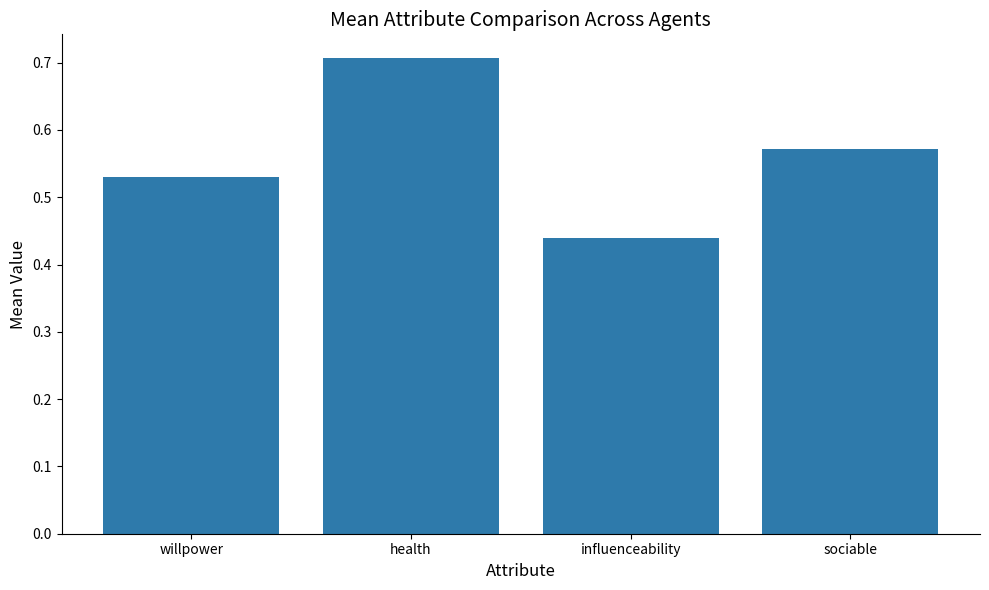

Count the values in the range 0 to 1.

4